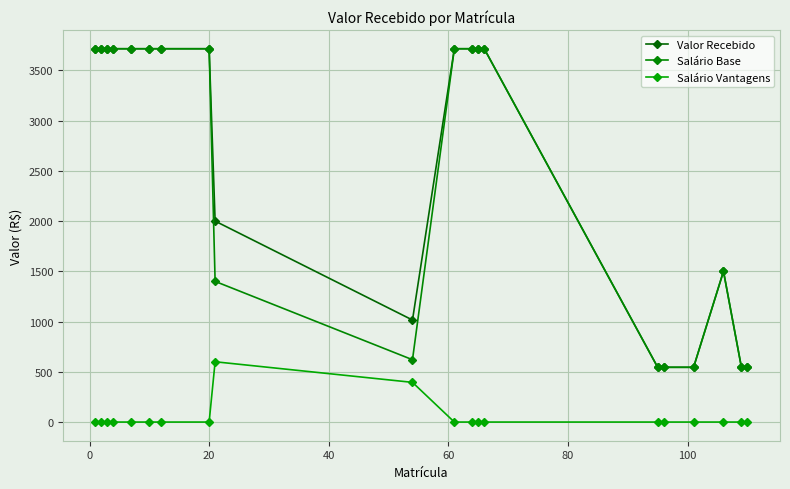

What are all the series names shown in the legend?

Valor Recebido, Salário Base, Salário Vantagens